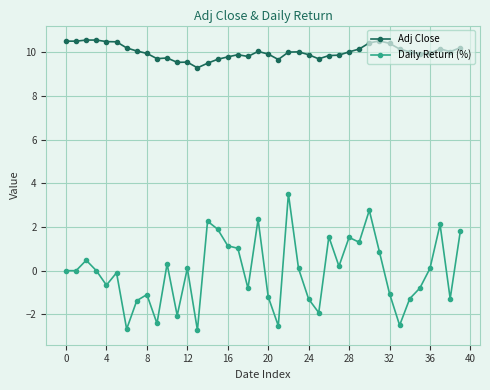

True or false: Adj Close and Daily Return (%) intersect in this chart.

False